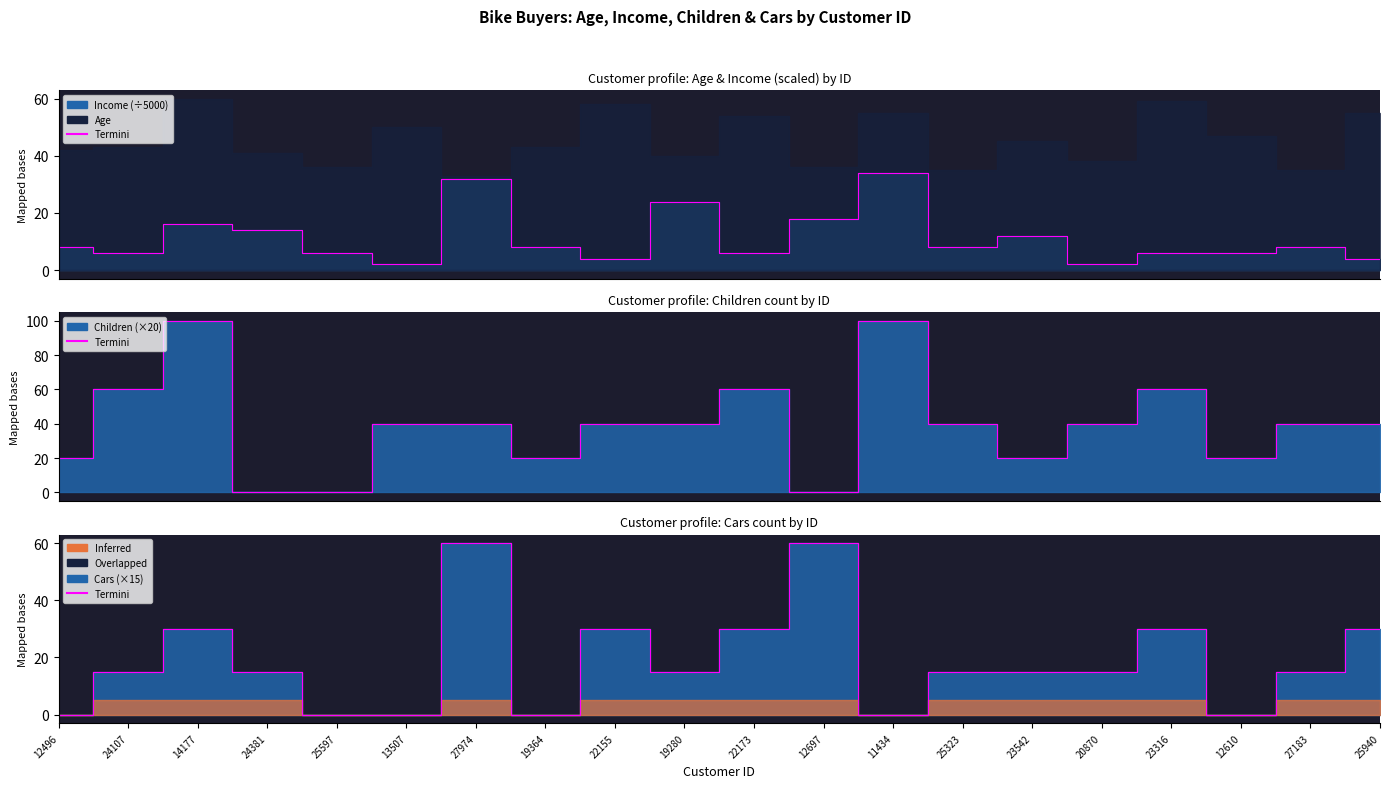

What is the sum of the values at 14177 and 19280?

45